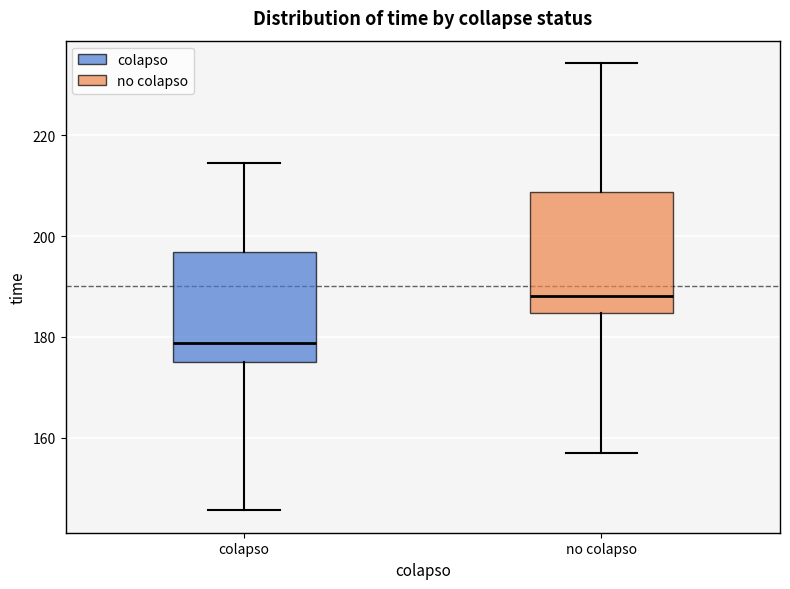

Reading left to right, transcribe this box plot: for each box, give where its median line is, the range the box spans, and where its two whiskers end, as read against the y-axis. The values are not printed on the chart, so give them approximately, as read against the axis.

colapso: median 178, box 176 to 196, whiskers 146 to 214
no colapso: median 188, box 184 to 208, whiskers 158 to 234